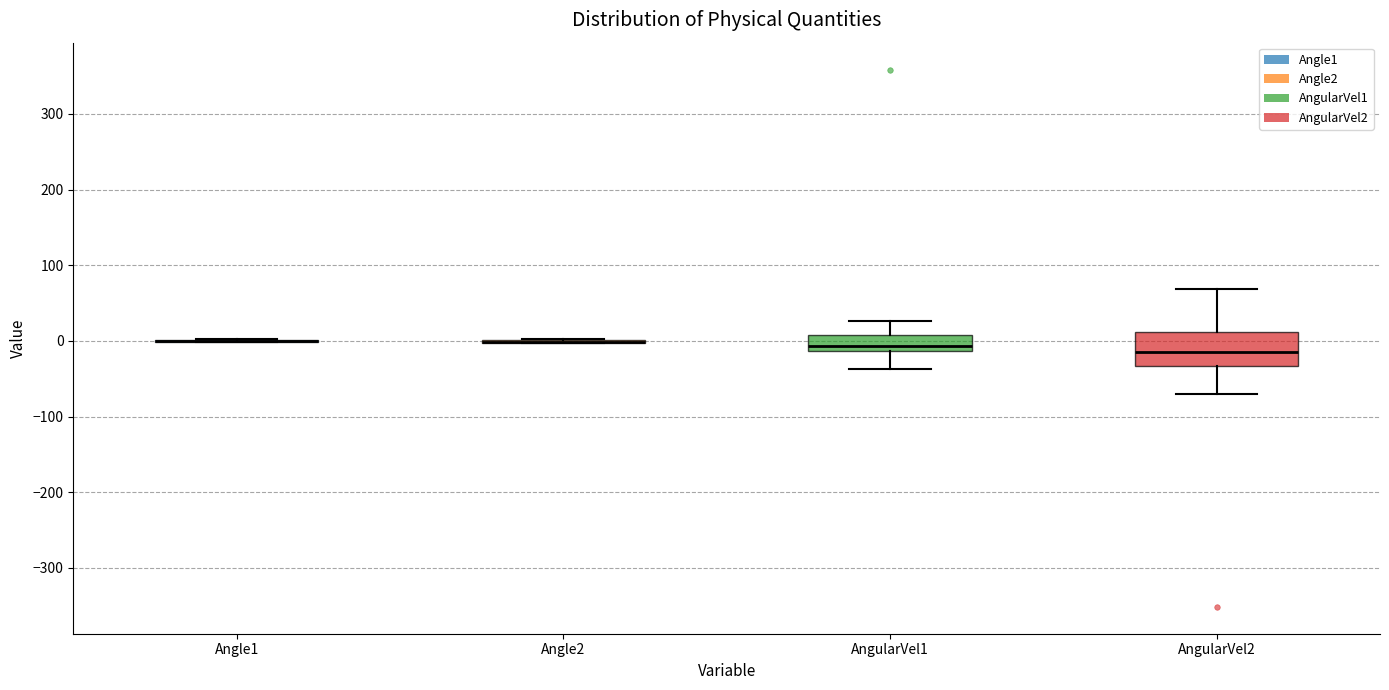

Reading left to right, read every box against the y-axis: the position of its median line, the range the box covers, and the ends of its whiskers. The values are not printed on the chart, so give them approximately, as read against the axis.

Angle1: box collapsed to a line at 0, whiskers 0 to 0
Angle2: box collapsed to a line at 0, whiskers 0 to 0
AngularVel1: median -10 (just above the box's lower edge), box -10 to 10, whiskers -40 to 30
AngularVel2: median -20, box -30 to 10, whiskers -70 to 70